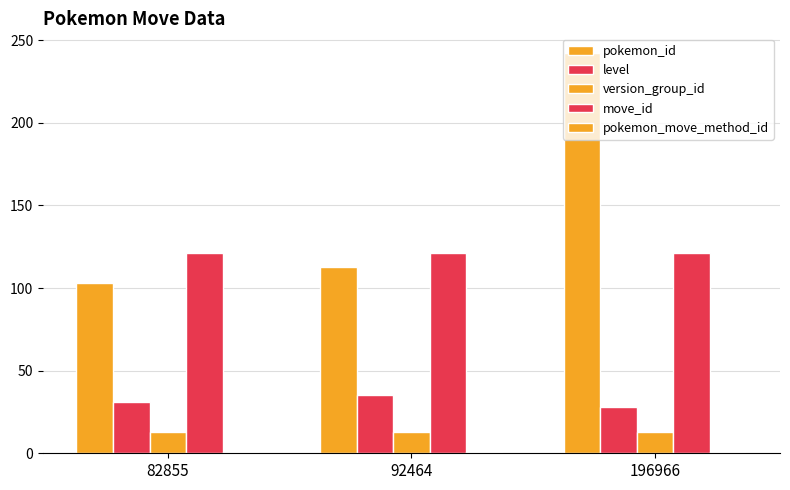

What is the highest value of the pokemon_move_method_id series?

1